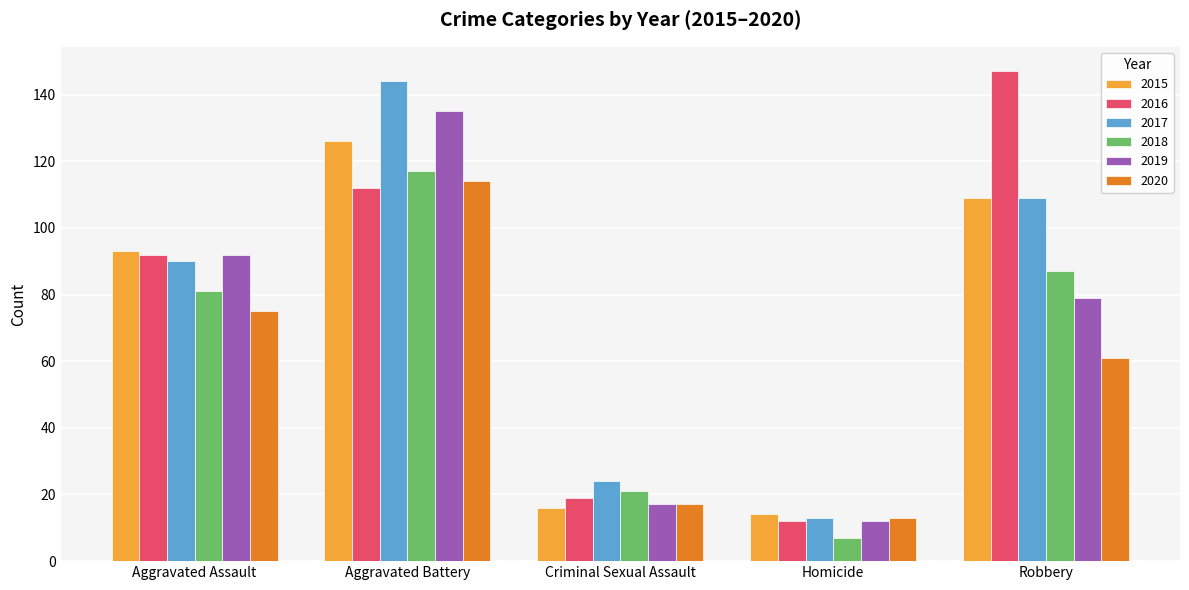

What is the sum of the 2020 values at Criminal Sexual Assault and Aggravated Assault?

92